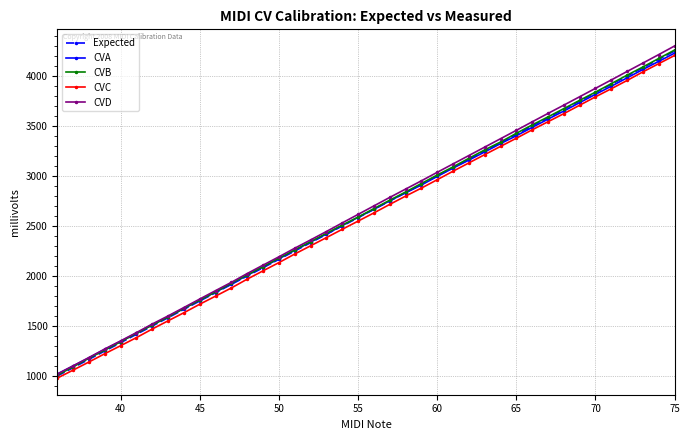

Which series has the largest range (max minus min)?

CVD